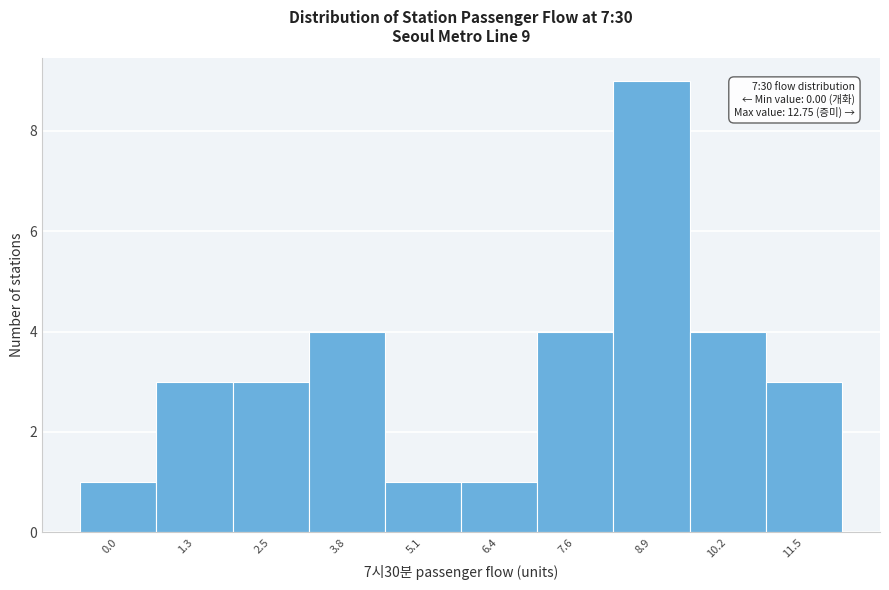

Reading left to right, list all the values displayed in this chart.

1	3	3	4	1	1	4	9	4	3